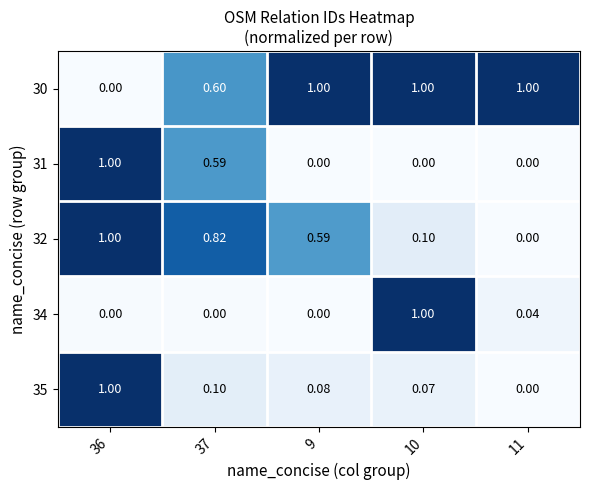

What is the total value across all series at 10?

2.2